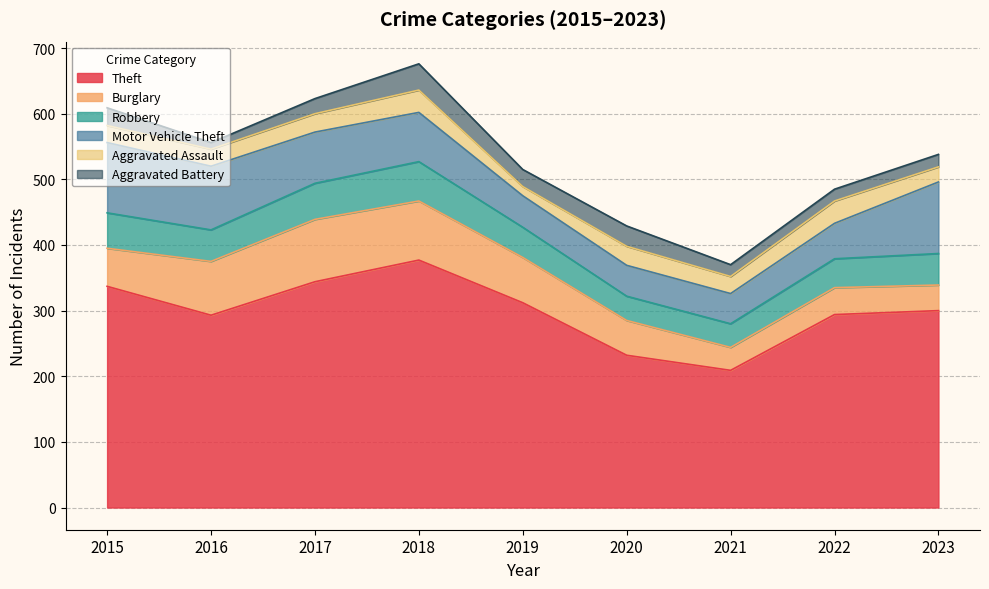

What is the sum of the Burglary values at 2020 and 2023?

92